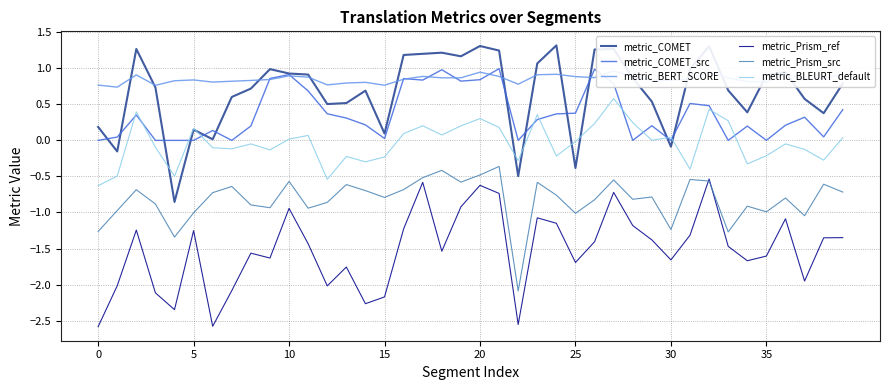

True or false: metric_COMET has a value of 0.9 at 35.

True